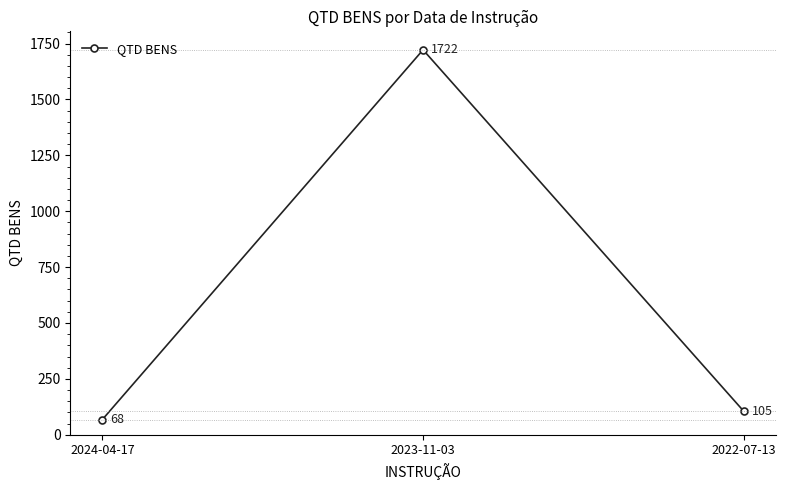

Does the chart have visible grid lines?

No